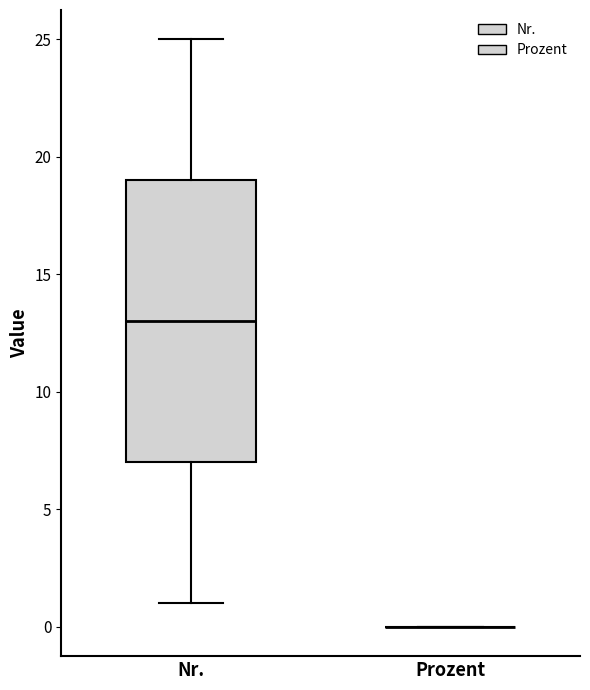

Where is the upper edge of the box for Nr. on the y-axis? The values are not printed on the chart, so give them approximately, as read against the axis.

19